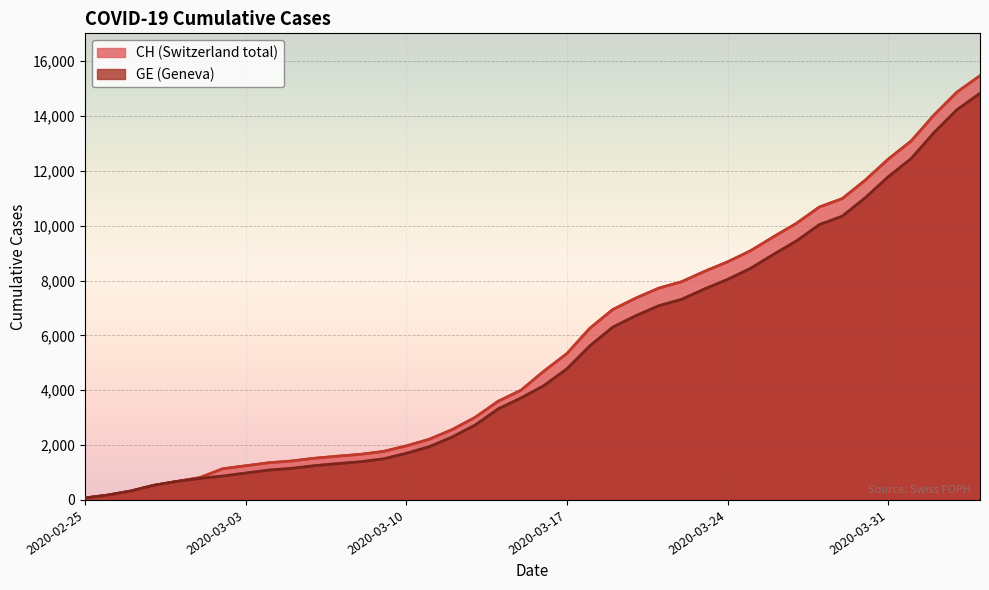

Which series has the largest total across all categories?

CH